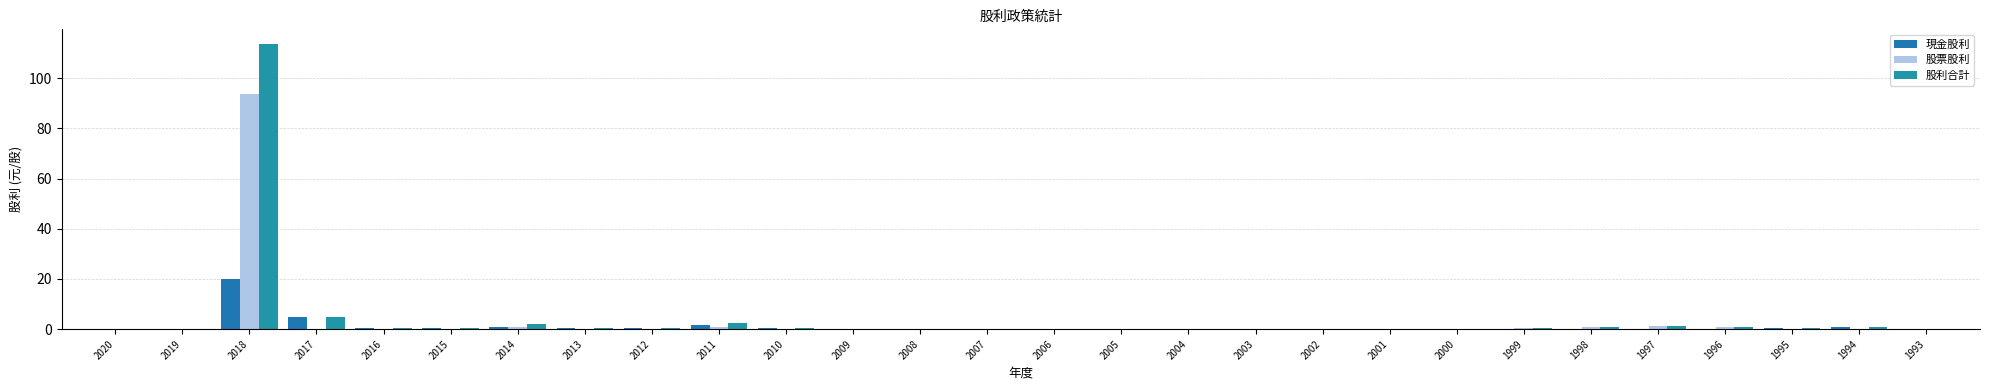

Reading left to right, what are all the values shown in this chart?

現金股利: 0.0	0.0	20.0	5.0	0.5	0.4	1.0	0.5	0.4	1.5	0.4	0.0	0.0	0.0	0.0	0.0	0.0	0.0	0.0	0.0	0.0	0.0	0.0	0.0	0.0	0.3	0.8	0.0
股票股利: 0.0	0.0	93.8	0.0	0.0	0.0	1.0	0.0	0.0	1.0	0.0	0.0	0.0	0.0	0.0	0.0	0.0	0.0	0.0	0.0	0.0	0.3	1.0	1.2	1.0	0.0	0.0	0.0
股利合計: 0.0	0.0	113.8	5.0	0.5	0.4	2.0	0.5	0.4	2.5	0.4	0.0	0.0	0.0	0.0	0.0	0.0	0.0	0.0	0.0	0.0	0.3	1.0	1.2	1.0	0.3	0.8	0.0